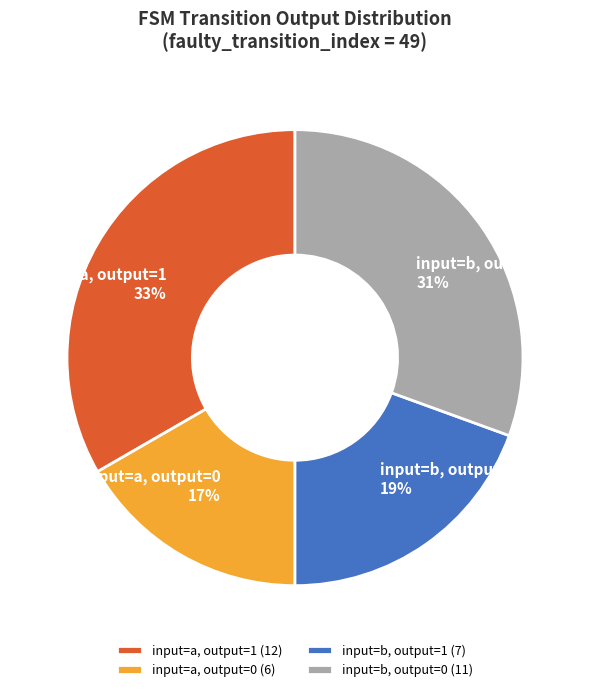

Is there a majority slice in this chart?

No